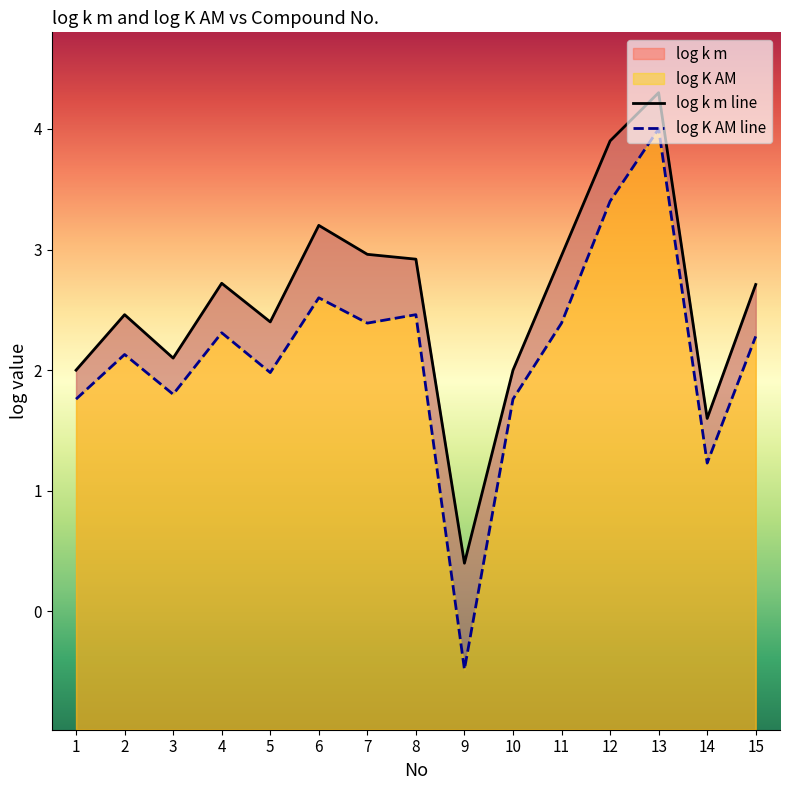

How many values in log K AM line are above zero?

14